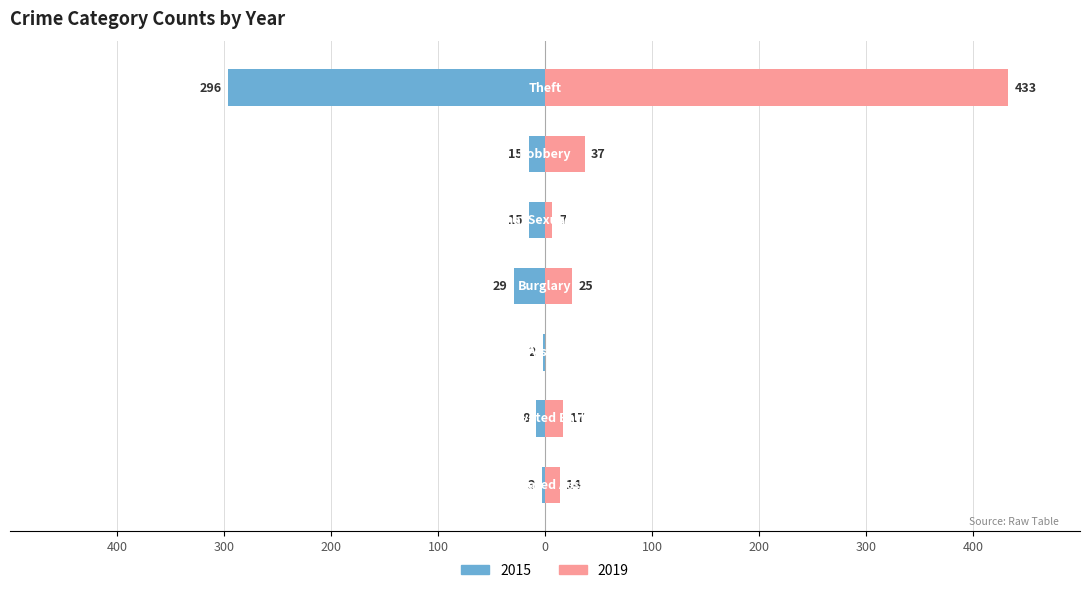

What is the label of the 4th bar from the right?

Burglary